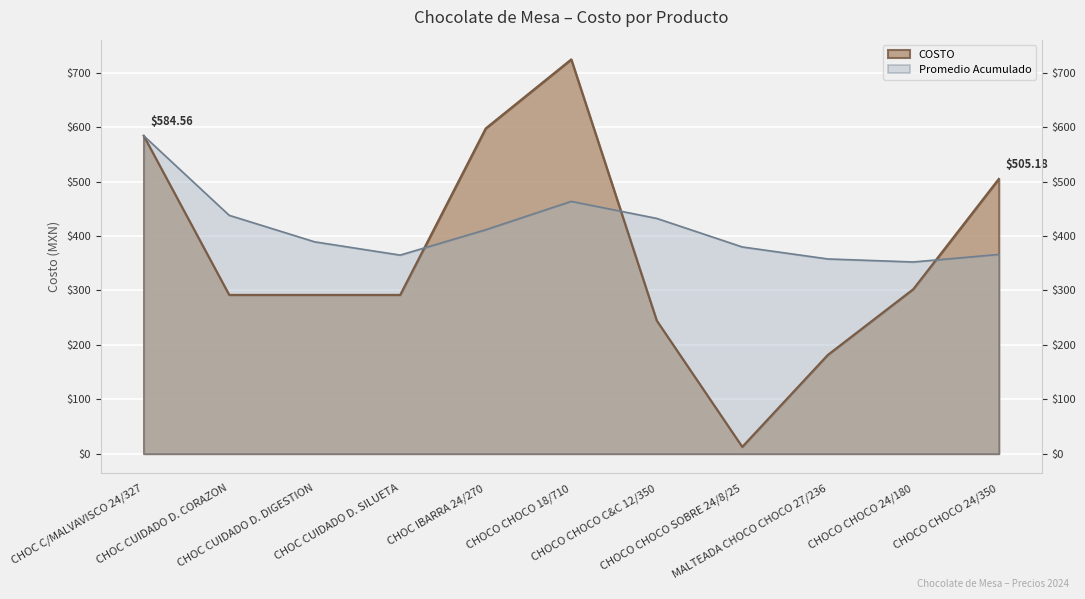

What is the sum of all values?

4029.5